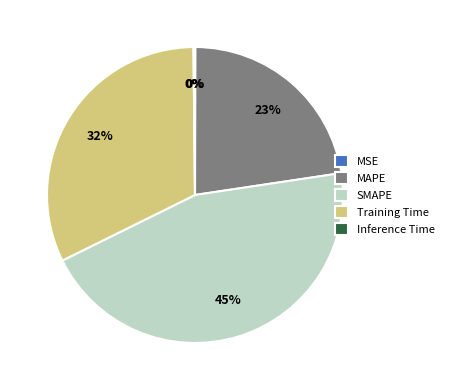

To the nearest percent, what percentage of the pie is Training Time?

32%